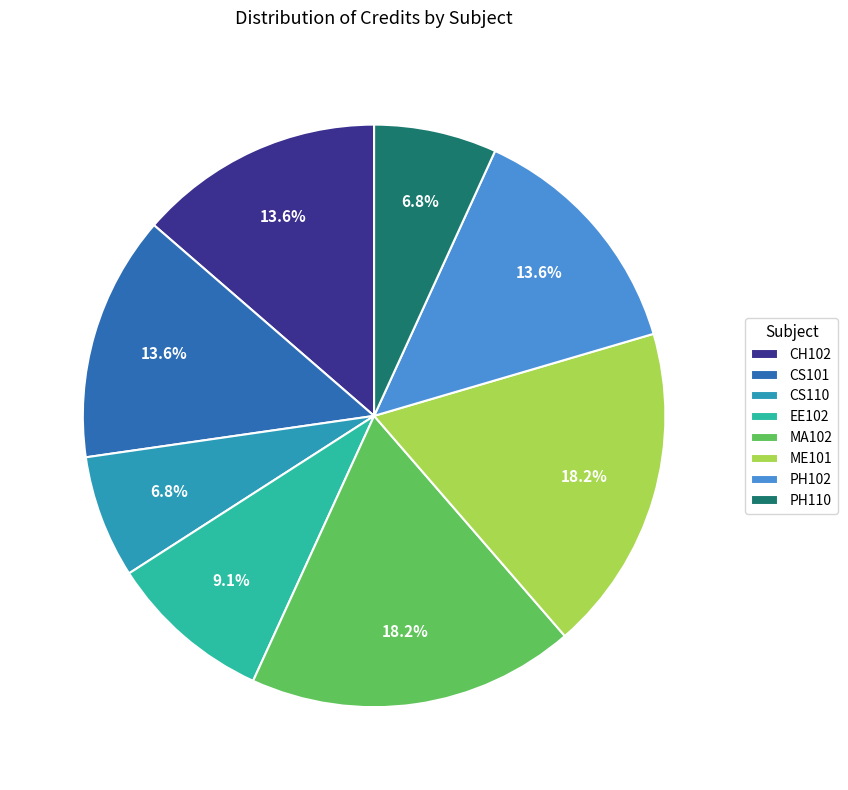

The CS110 slice represents 13% of the pie. True or false?

False